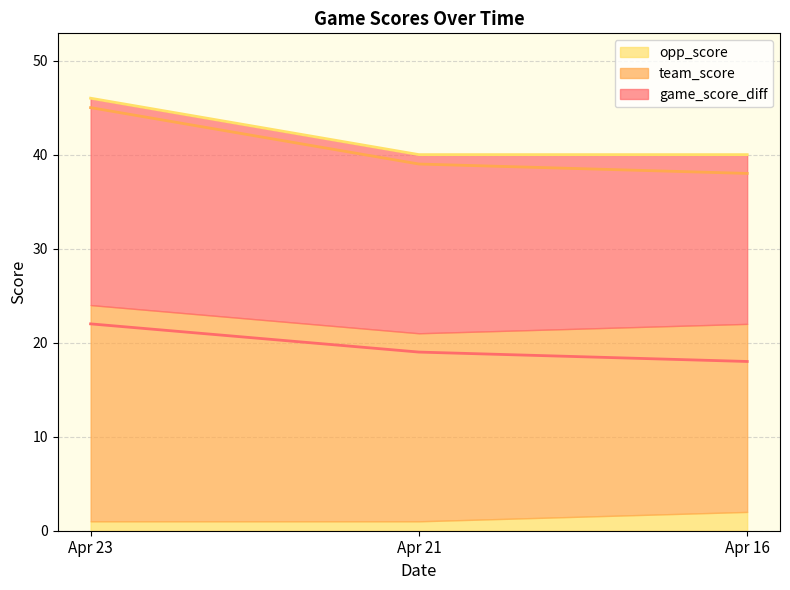

What is the difference between the highest and lowest values at Apr 16?

22